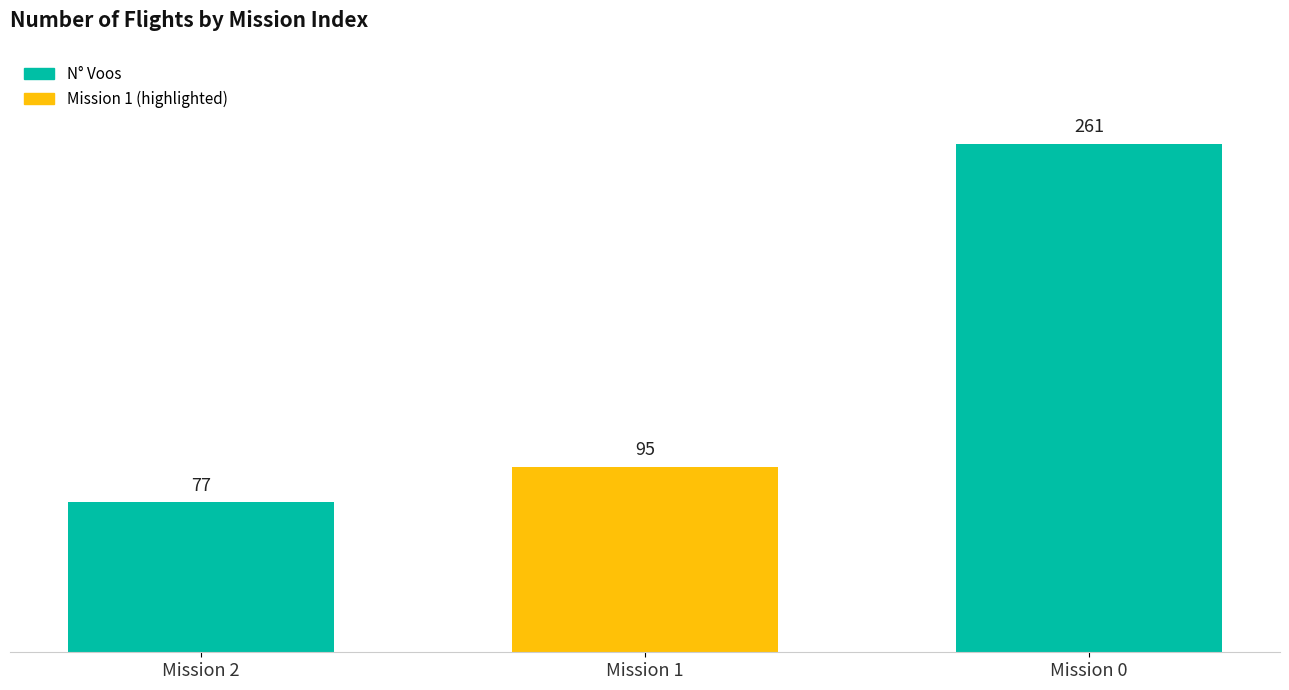

Approximately how many times larger is the value at Mission 1 compared to Mission 0?

0.4